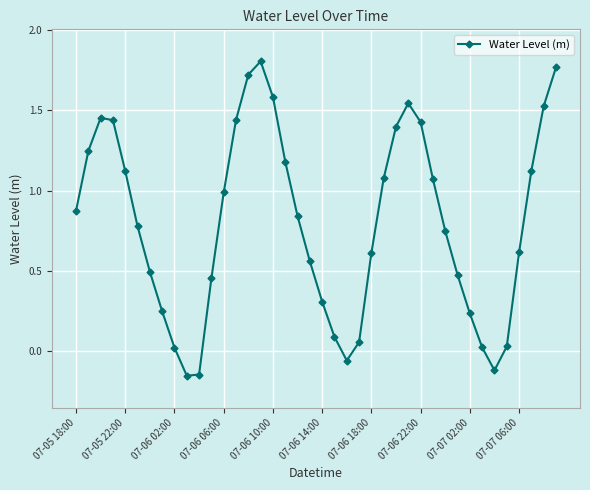

How many points are lower than both their immediate neighbors (excluding endpoints)?

3